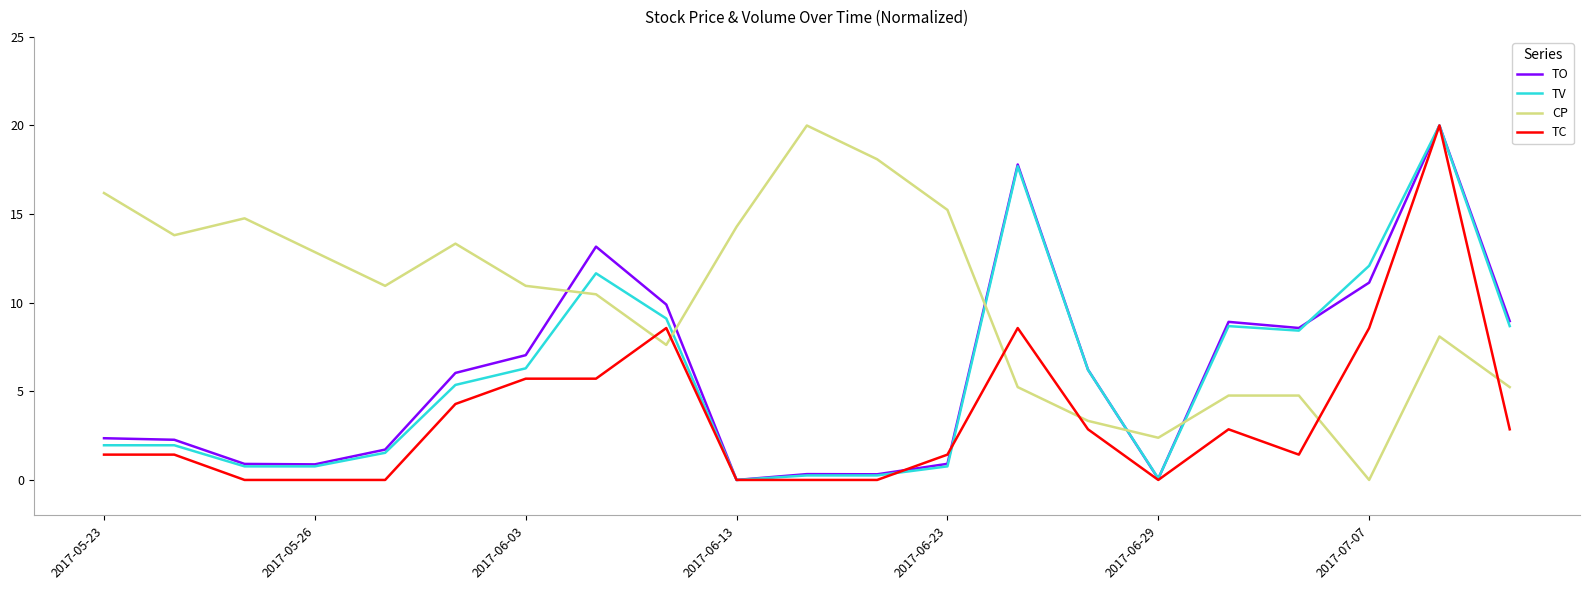

What is the maximum value for TO?

20.0